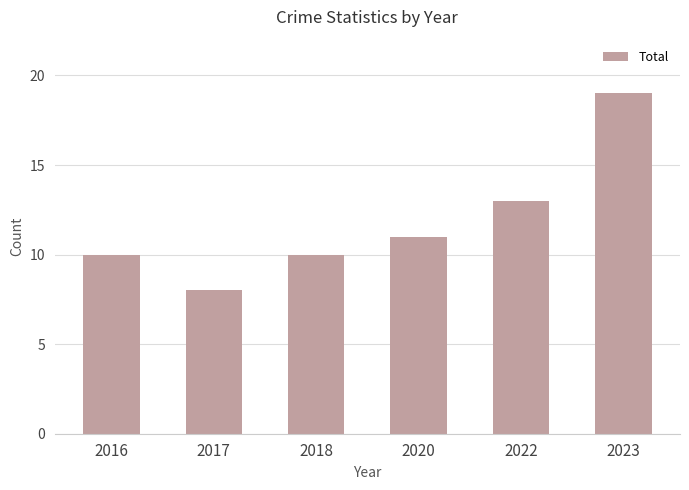

What is the maximum value shown in the chart?

19